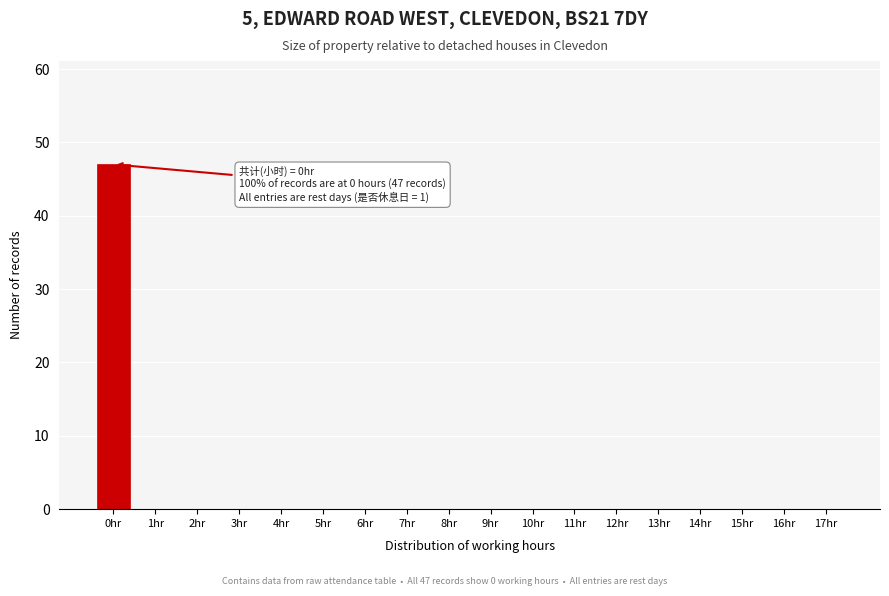

Reading left to right, extract all data points from this chart.

0hr=47	1hr=0	2hr=0	3hr=0	4hr=0	5hr=0	6hr=0	7hr=0	8hr=0	9hr=0	10hr=0	11hr=0	12hr=0	13hr=0	14hr=0	15hr=0	16hr=0	17hr=0